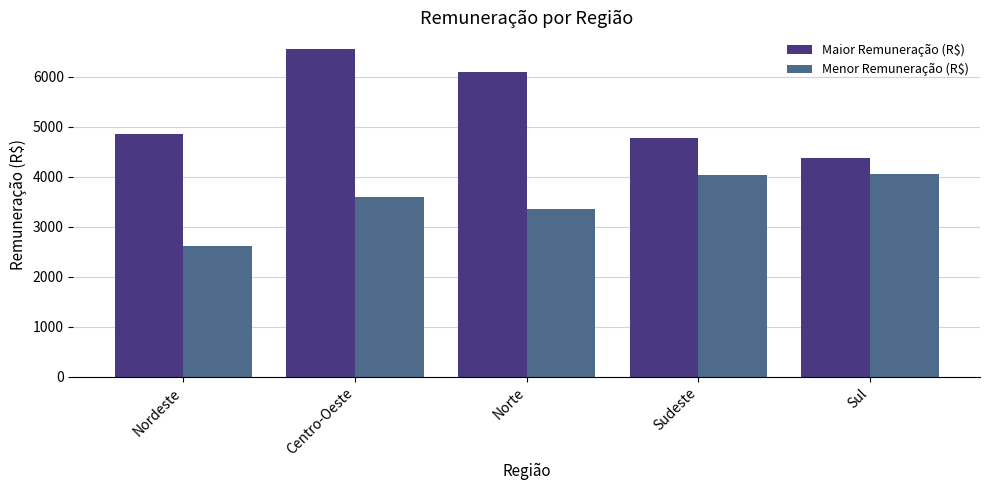

What is the difference between the Maior Remuneração (R$) values at Nordeste and Sudeste?

86.0